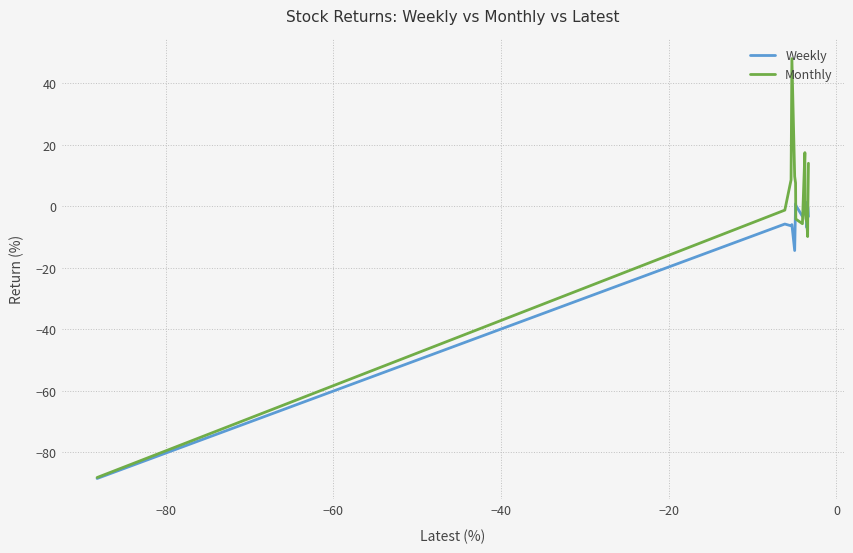

What is the minimum value for Weekly?

-88.5